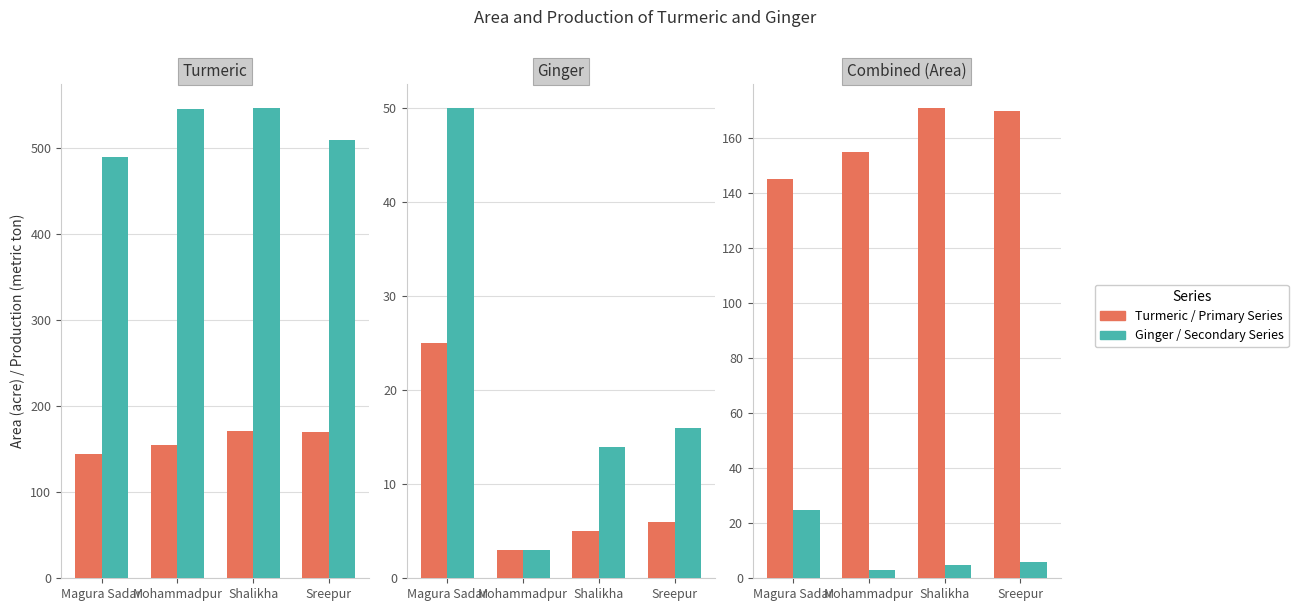

What is the label of the 4th bar from the left?

Sreepur